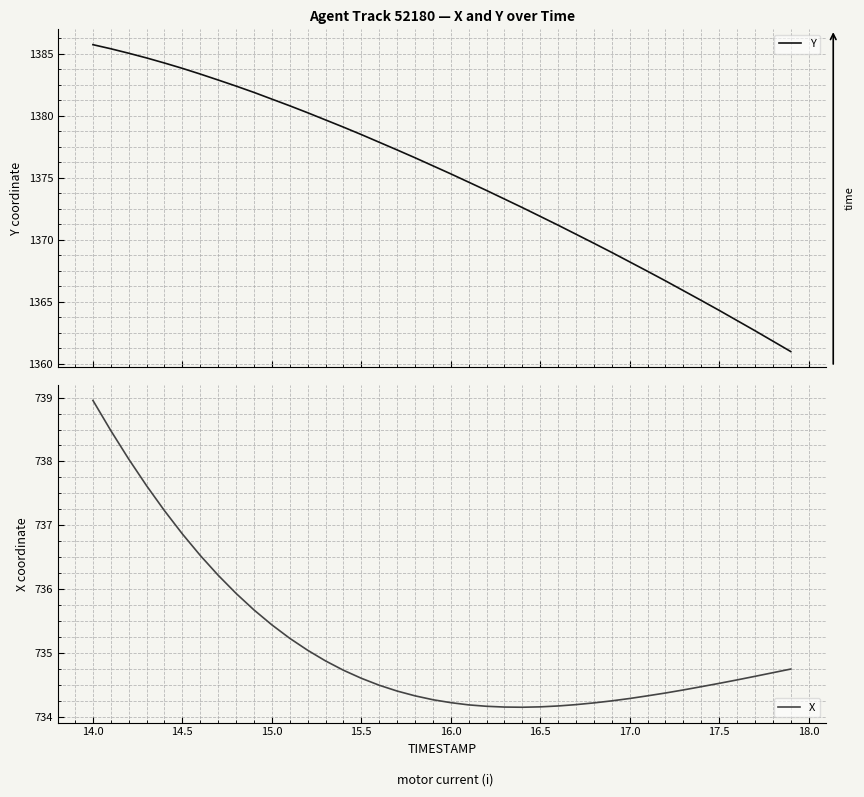

How many lines are shown in the chart?

2